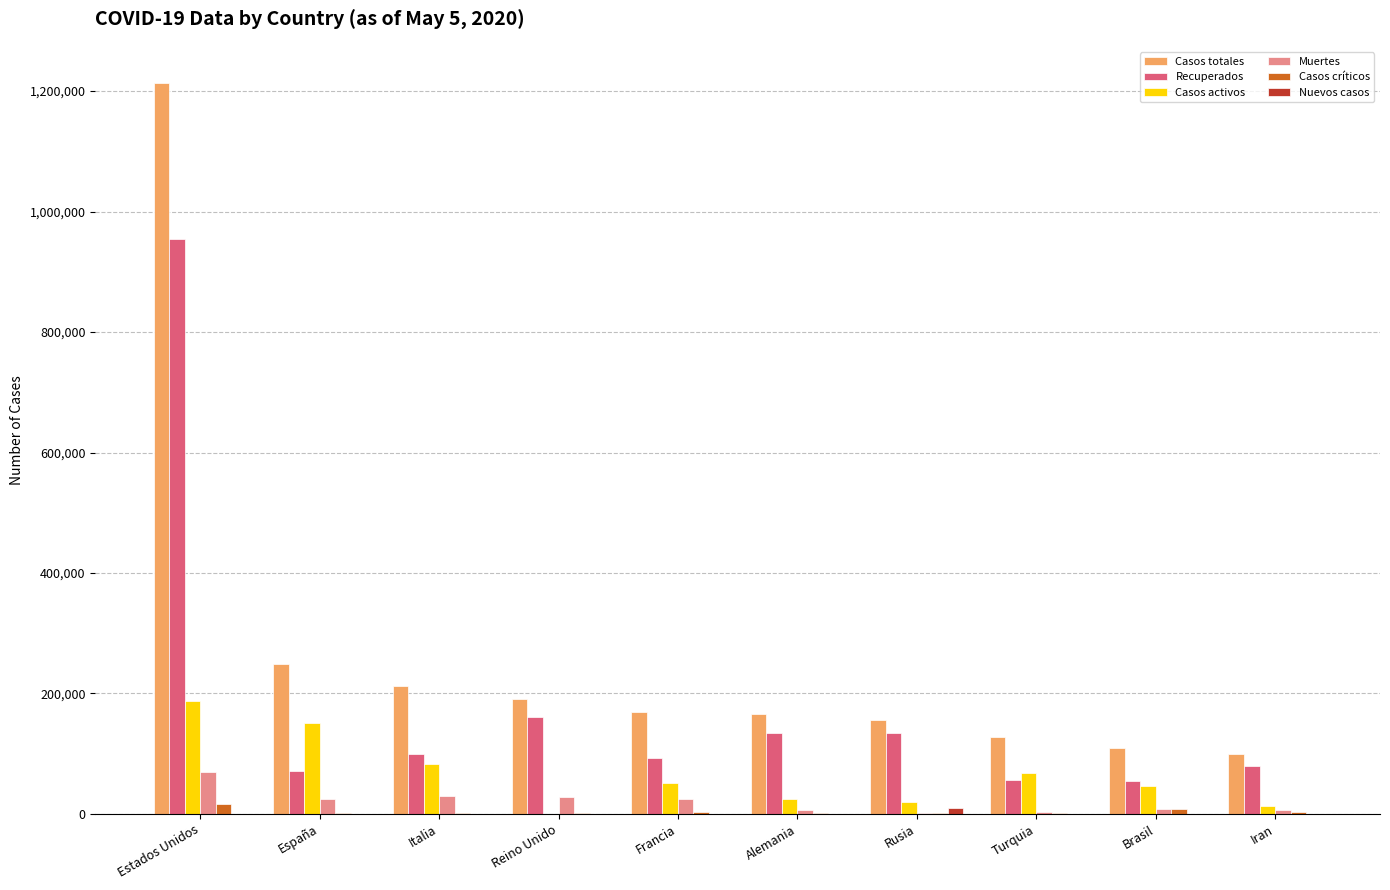

The value of Recuperados at Rusia is 134054. True or false?

True